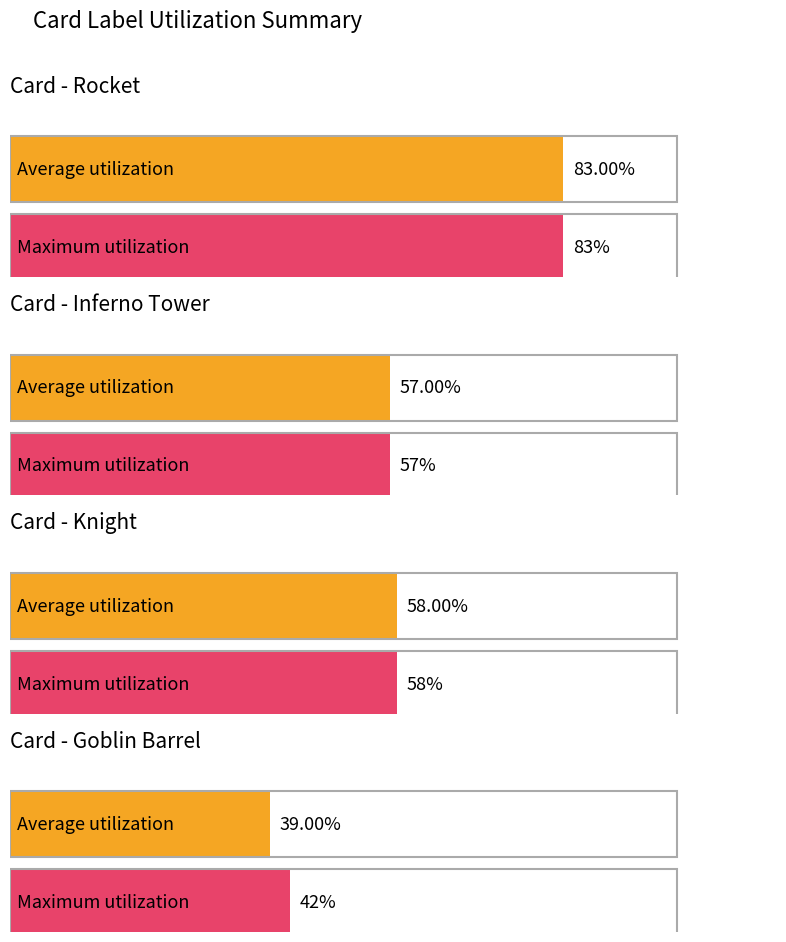

What are all the series names shown in the legend?

Average utilization, Maximum utilization